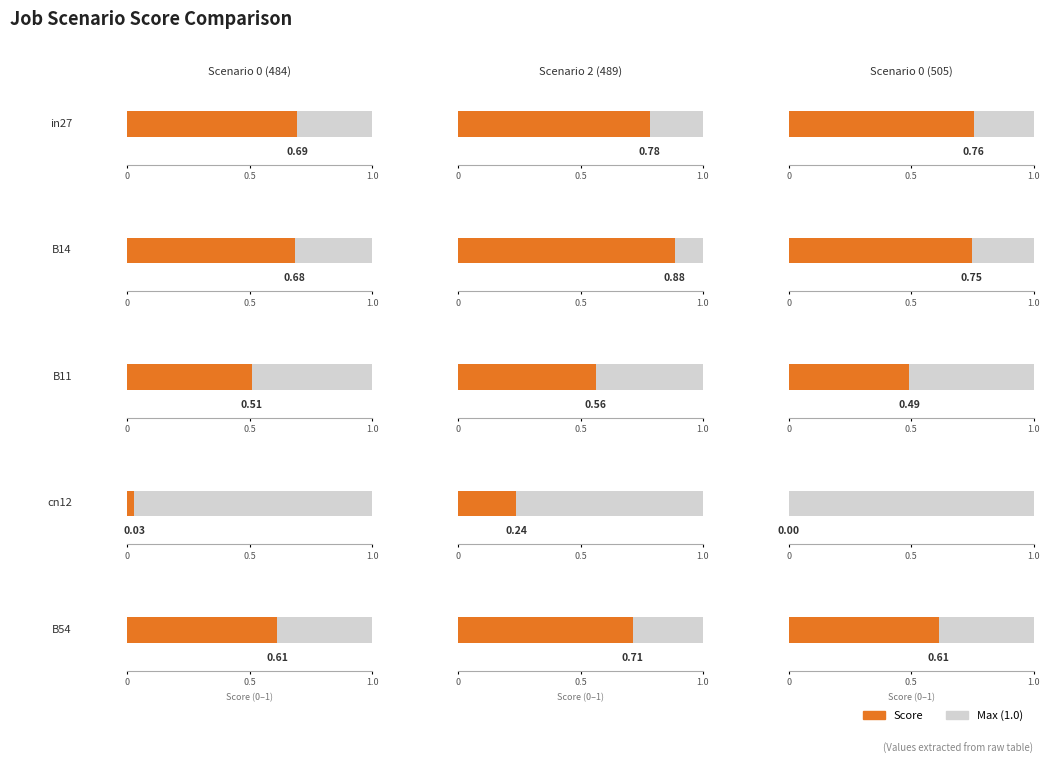

What is the average value of the job268_scenario2_489 series?

0.6